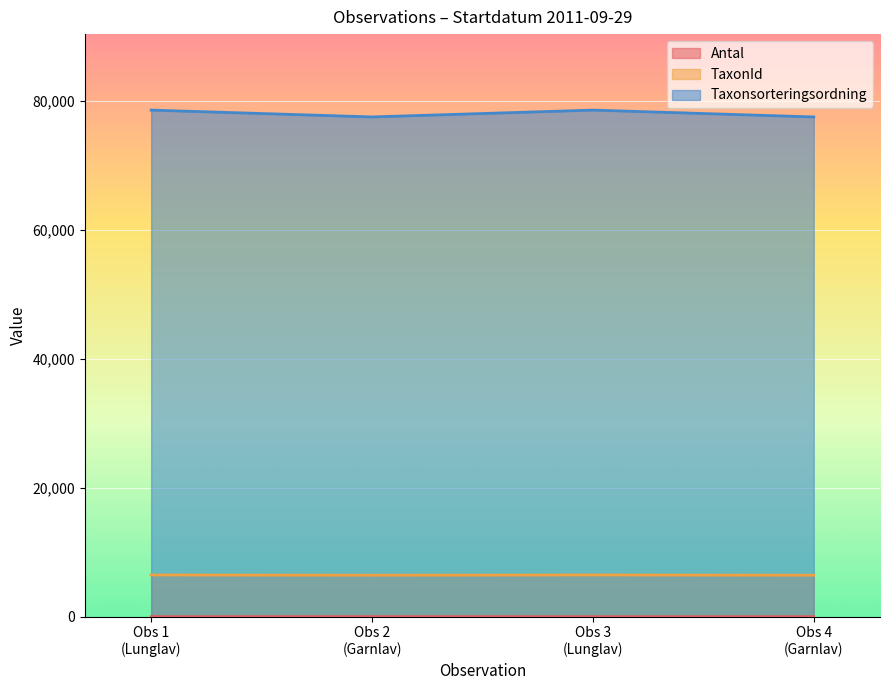

What is the minimum value for Taxonsorteringsordning?

77506